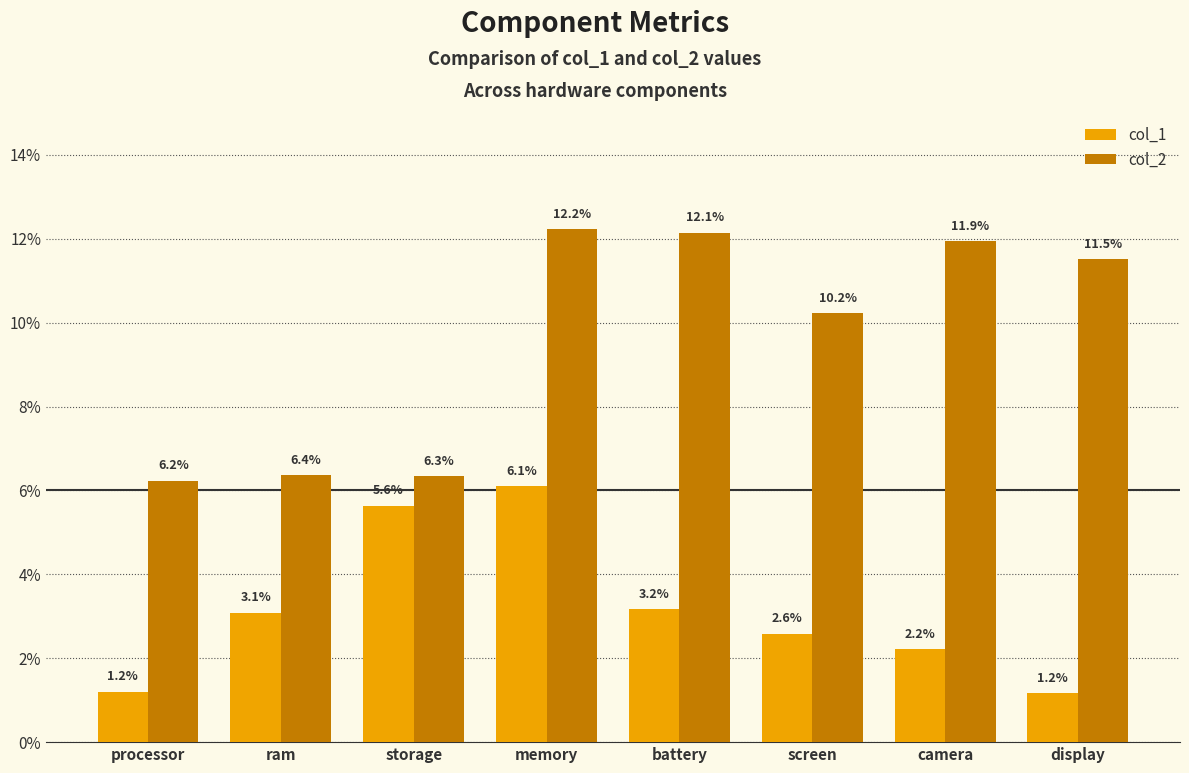

Reading left to right, what are all the values shown in this chart?

col_1: 0.0	0.0	0.1	0.1	0.0	0.0	0.0	0.0
col_2: 0.1	0.1	0.1	0.1	0.1	0.1	0.1	0.1